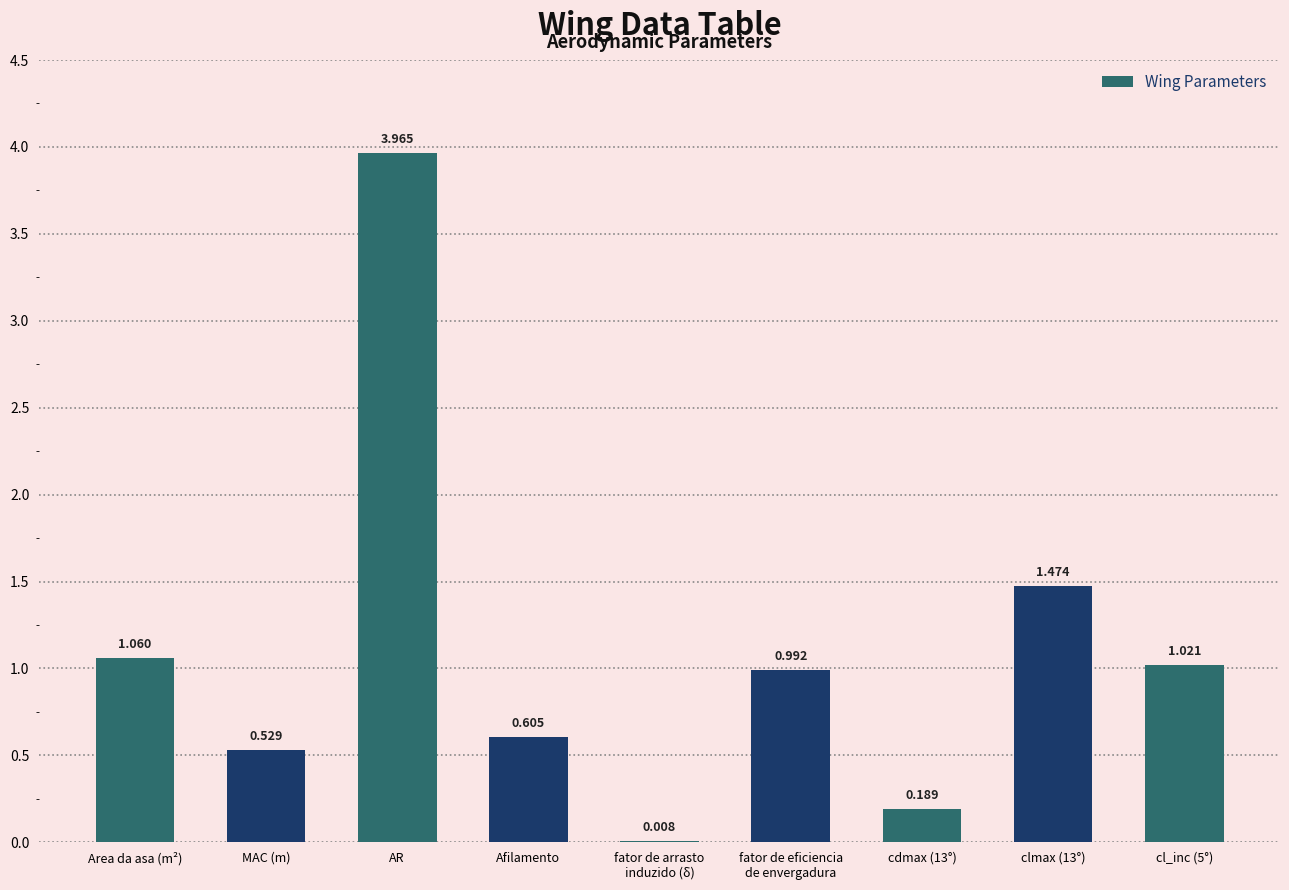

What is the sum of the values at cdmax (13°) and fator de eficiencia
de envergadura?

1.2